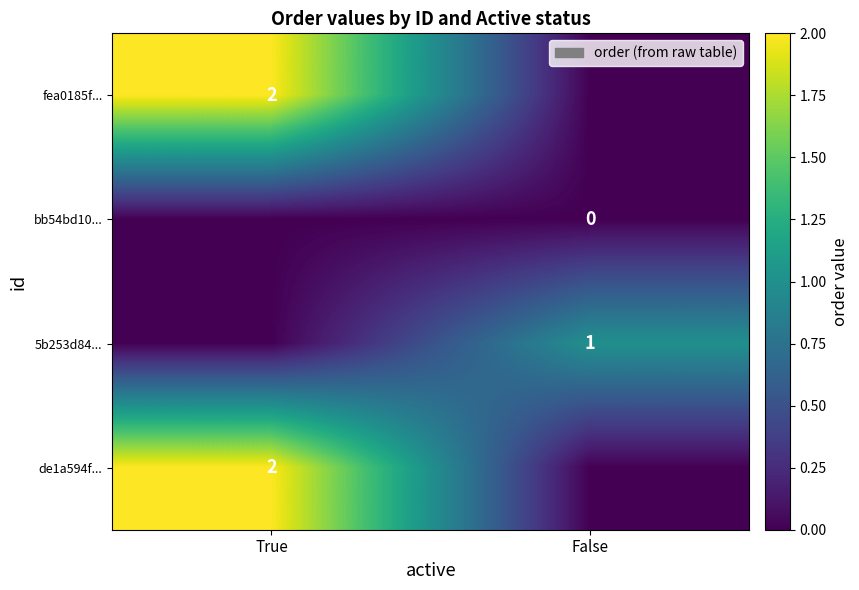

The de1a594f... series shows 1 at True. True or false?

False